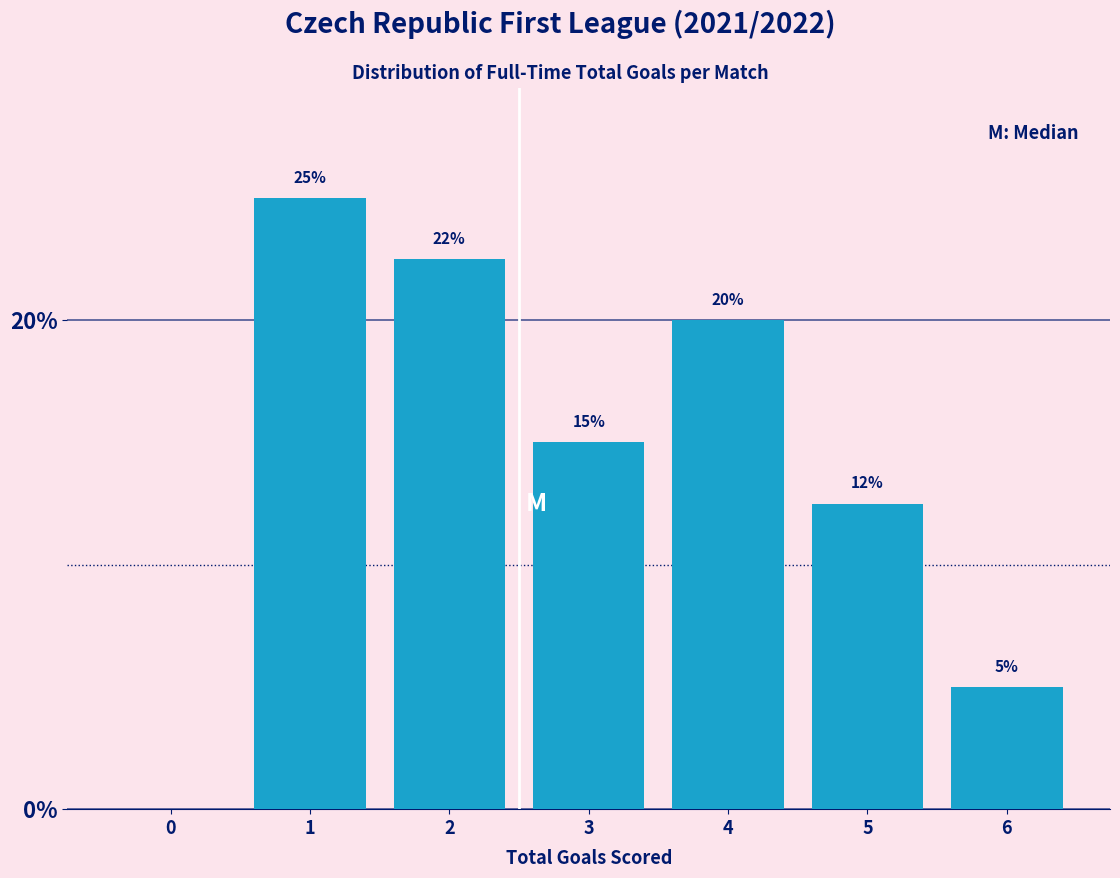

Is it true that the value at 2 is 22.5?

True